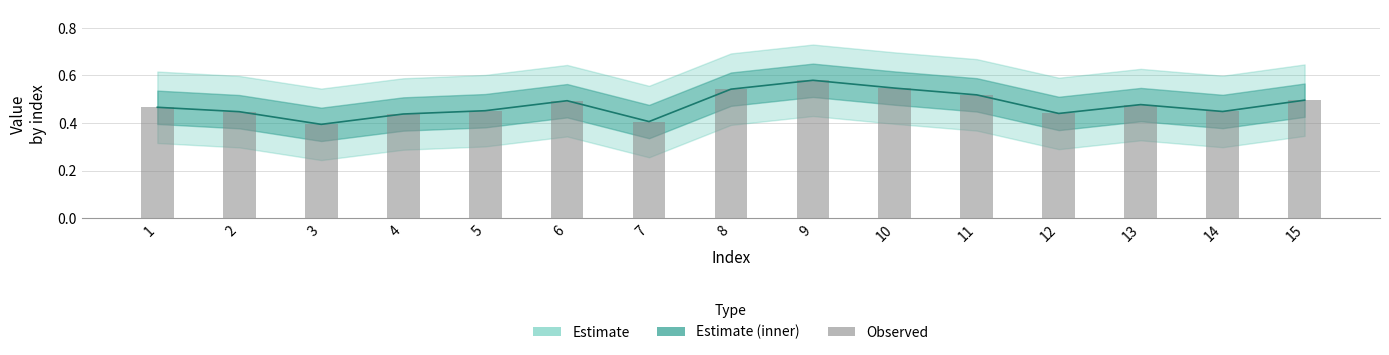

How many Observed values are between 0 and 1?

15